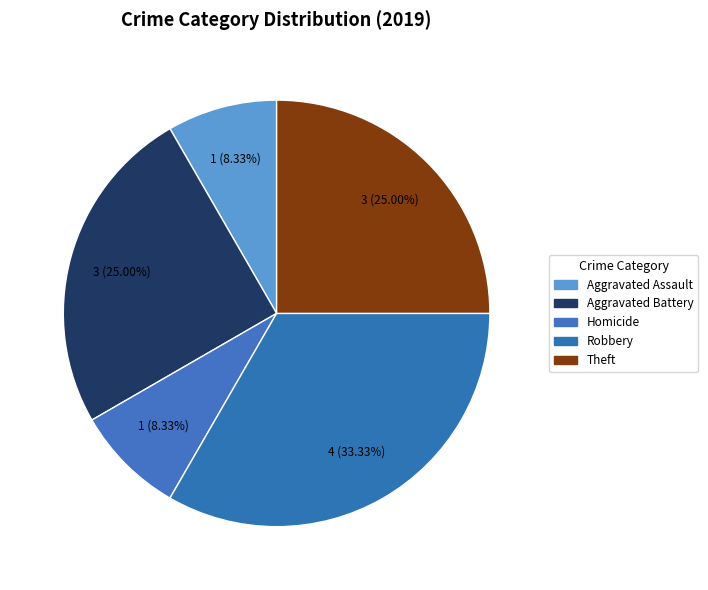

How many slices are in this pie chart?

5